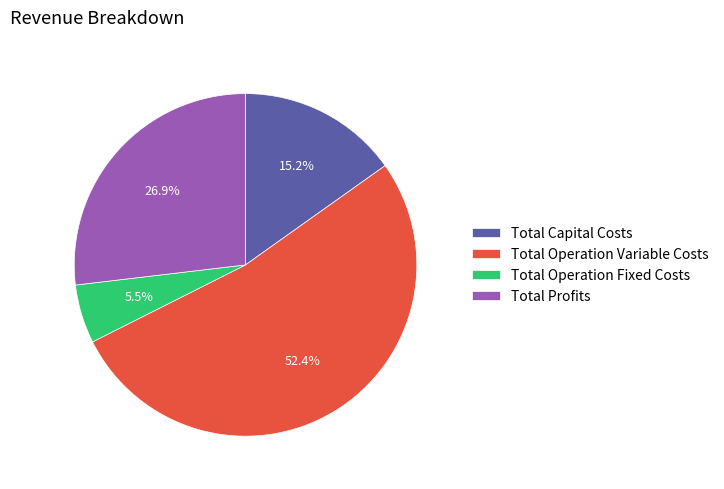

Which slice is the largest?

Total Operation Variable Costs